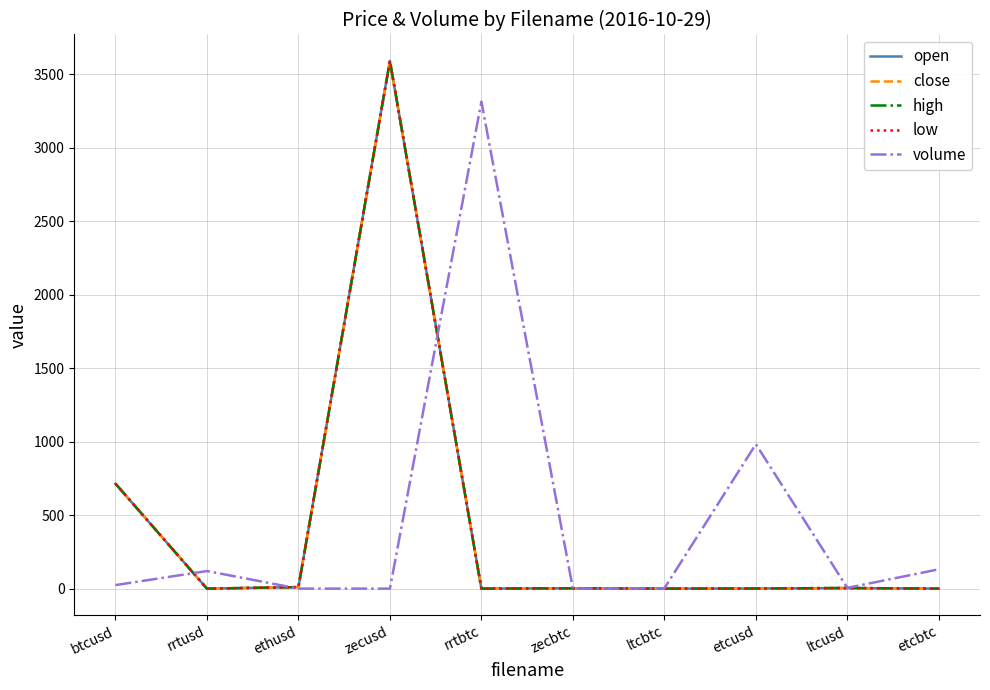

Does the chart display data point markers on the line(s)?

No